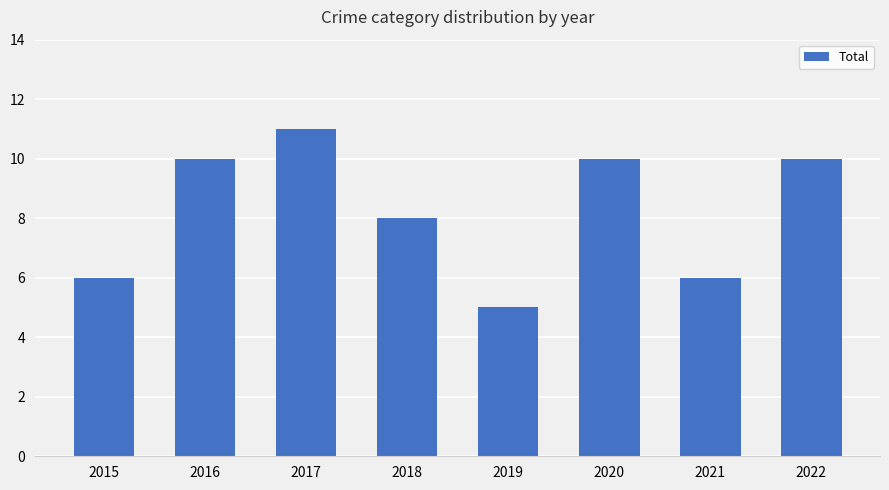

What is the average value?

8